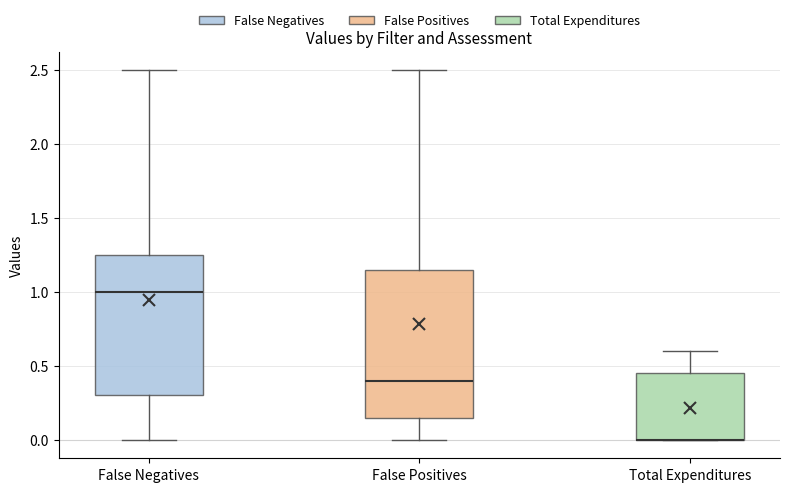

Where does the upper whisker of the box for Total Expenditures end on the y-axis? The values are not printed on the chart, so give them approximately, as read against the axis.

0.60